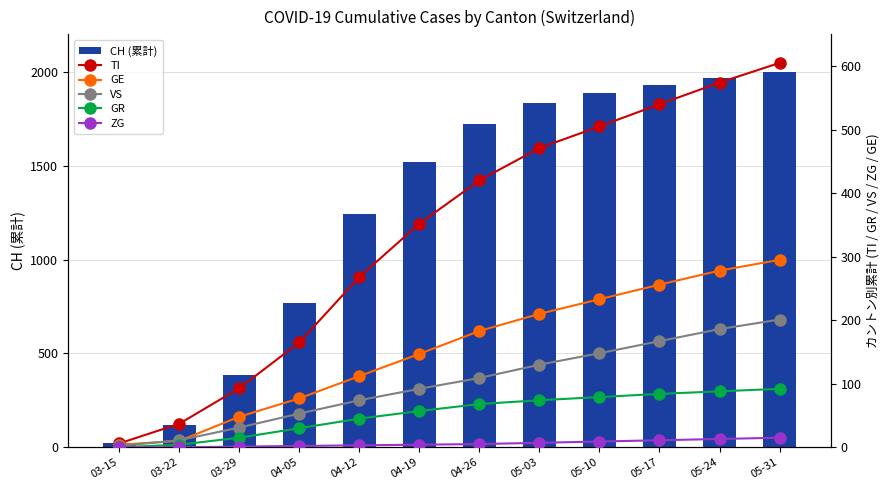

List the labels in order of ZG value, largest first.

05-31, 05-24, 05-17, 05-10, 05-03, 04-26, 04-19, 04-12, 04-05, 03-29, 03-15, 03-22